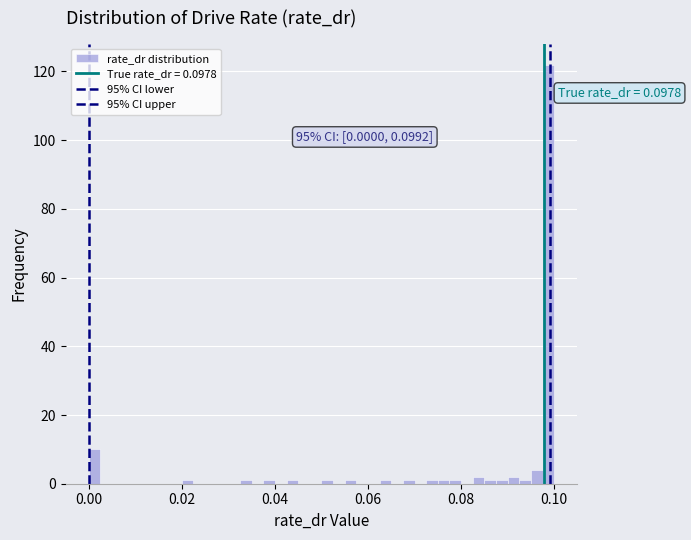

Around what value on the x-axis is the tallest bar? Give the approximate position of its centre, as read against the axis.

0.098